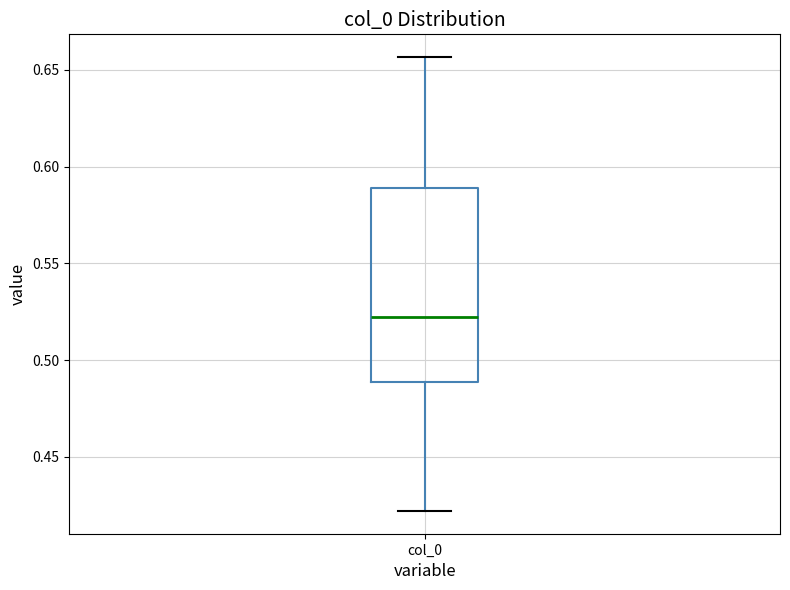

Read this box plot against the y-axis: the position of the median line, the range covered by the box, and the ends of both whiskers. The values are not printed on the chart, so give them approximately, as read against the axis.

median 0.520, box 0.490 to 0.590, whiskers 0.420 to 0.655